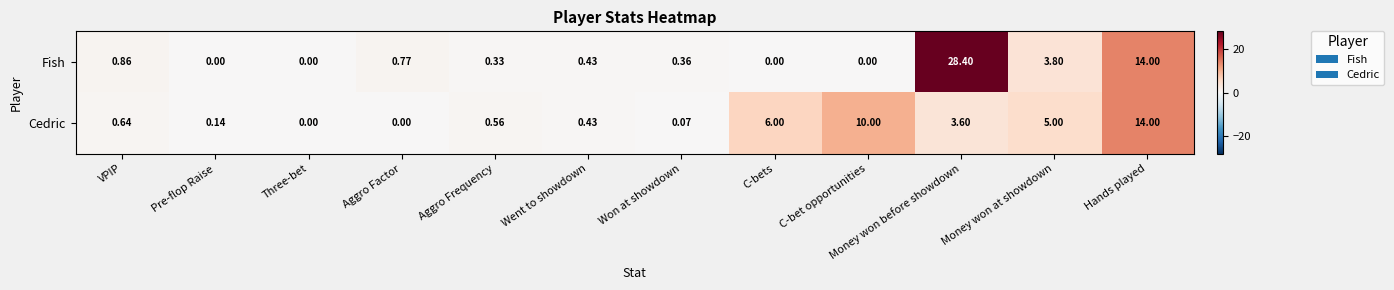

Rank the series at Aggro Factor from lowest to highest value.

Cedric, Fish